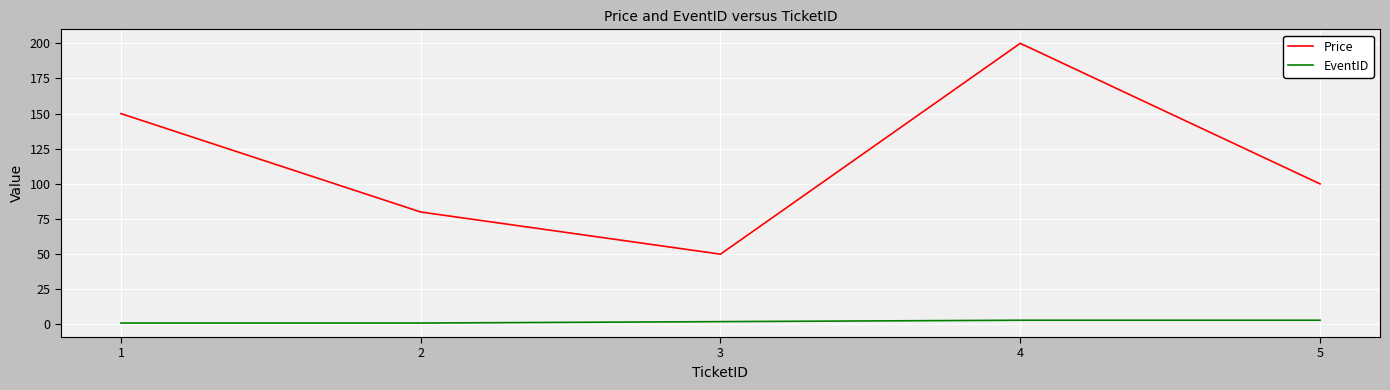

The value of Price at 3 is 50. True or false?

True